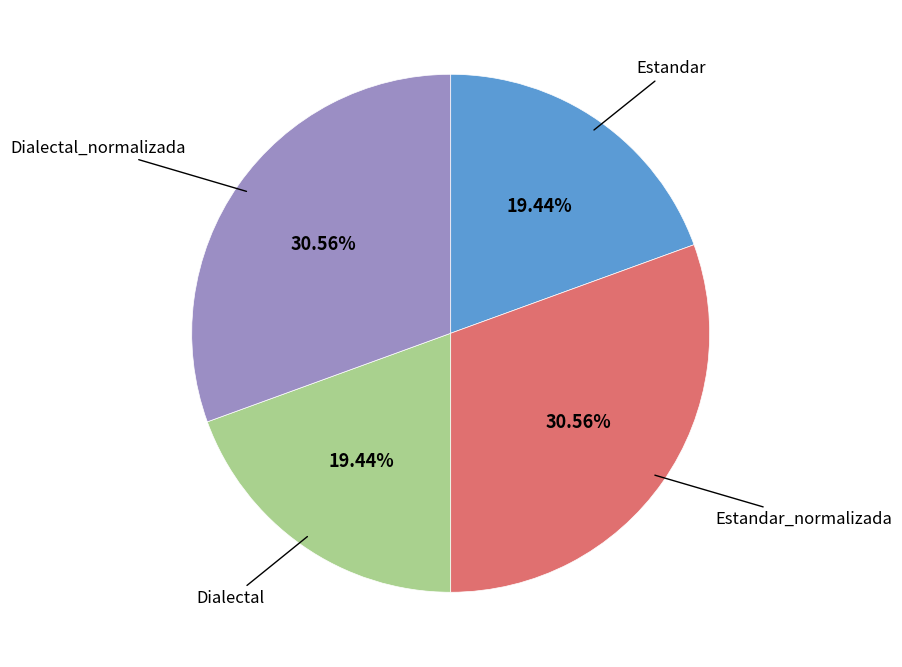

Does any single category account for the majority?

No